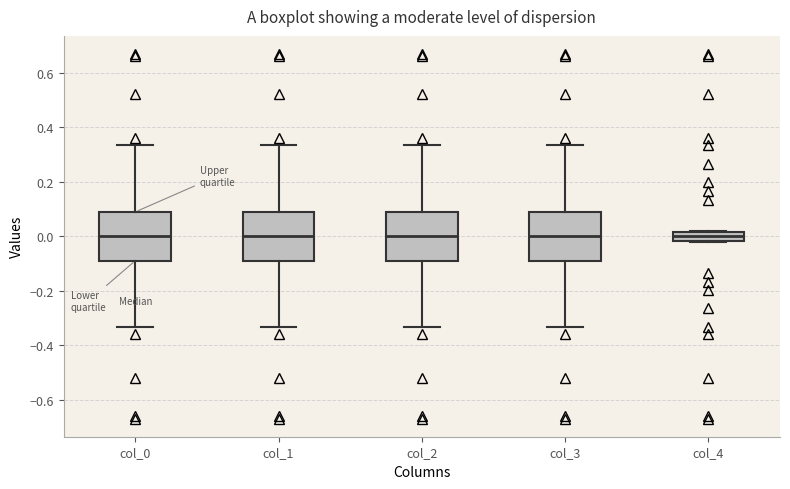

Reading left to right, transcribe this box plot: for each box, give where its median line is, the range the box spans, and where its two whiskers end, as read against the y-axis. The values are not printed on the chart, so give them approximately, as read against the axis.

col_0: median 0.00, box -0.08 to 0.08, whiskers -0.34 to 0.34
col_1: median 0.00, box -0.08 to 0.08, whiskers -0.34 to 0.34
col_2: median 0.00, box -0.08 to 0.08, whiskers -0.34 to 0.34
col_3: median 0.00, box -0.08 to 0.08, whiskers -0.34 to 0.34
col_4: median 0.00, box -0.02 to 0.02, whiskers -0.02 to 0.02